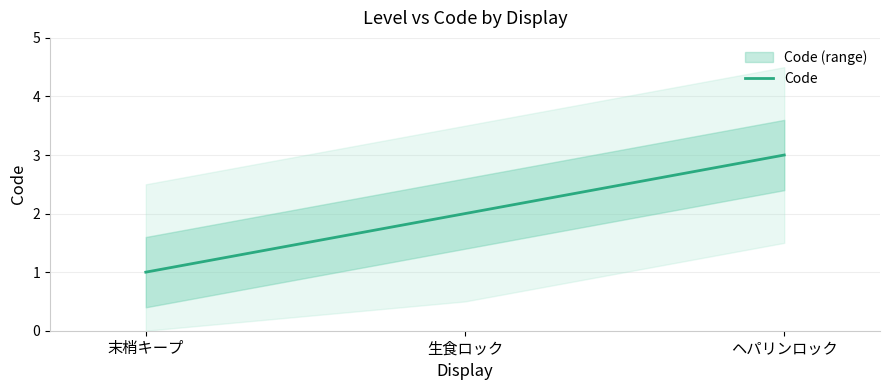

Does the chart have visible grid lines?

Yes